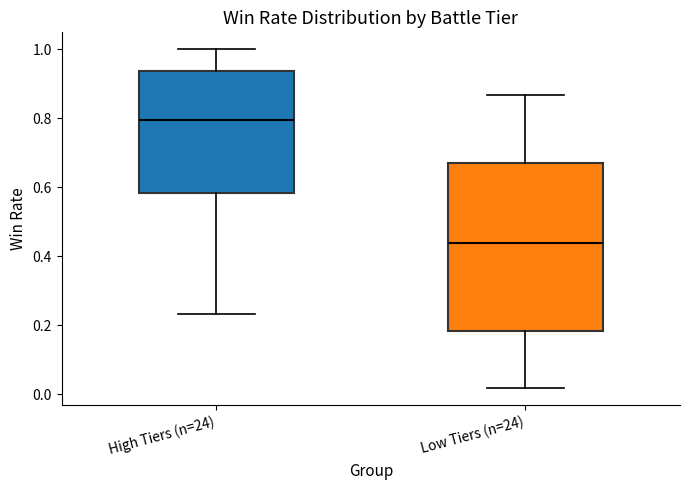

Which box's median line is the lowest?

Low Tiers (n=24)